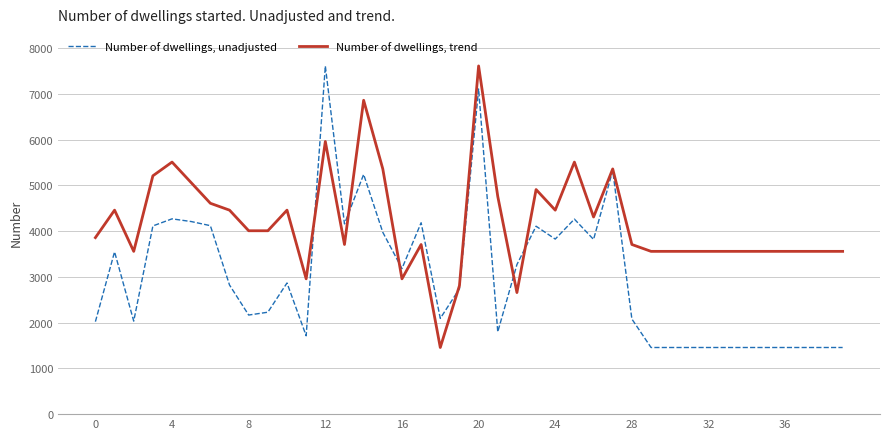

True or false: Number of dwellings, trend and Number of dwellings, unadjusted intersect in this chart.

True